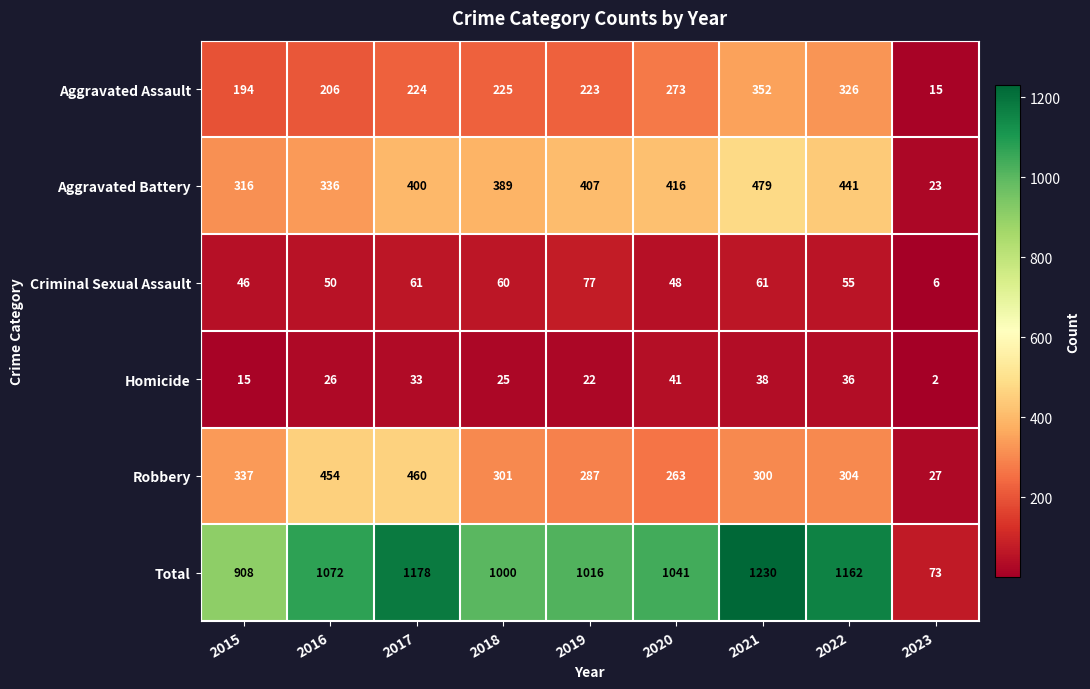

What is the difference between the highest and lowest values at 2021?

1192